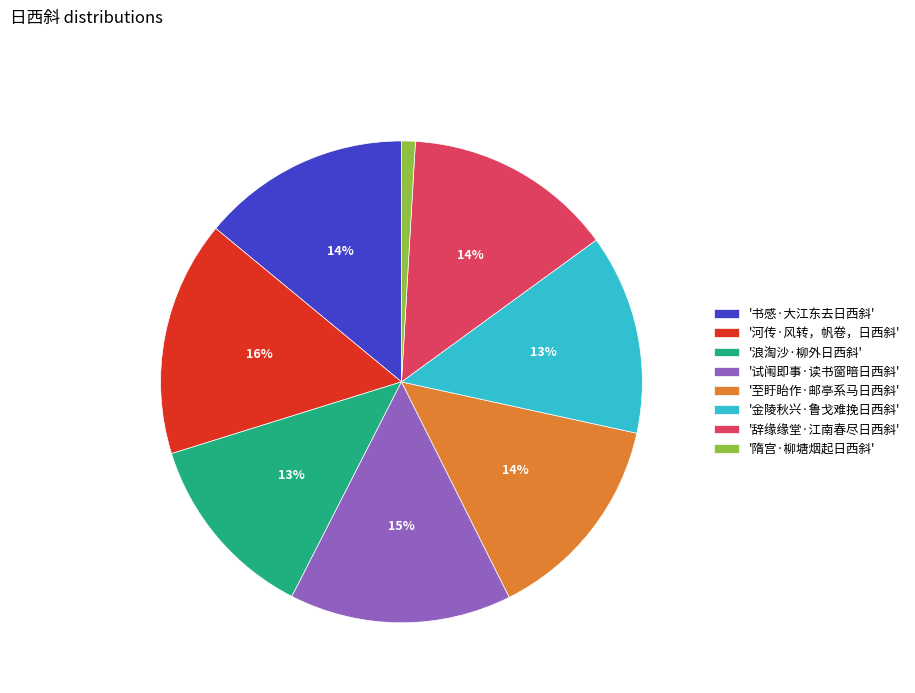

What is the largest slice in the pie chart?

'河传·风转，帆卷，日西斜'